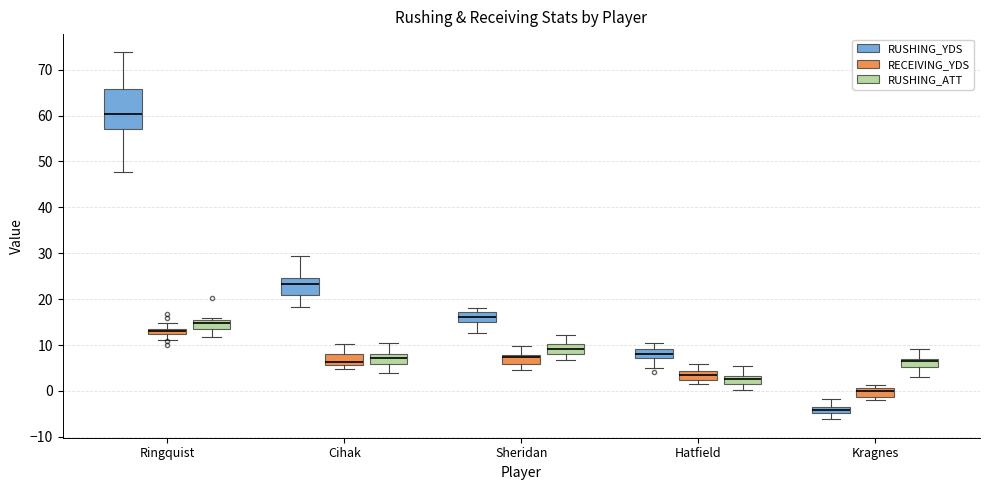

Comparing the boxes themselves (not the whiskers), which one is the tallest?

Ringquist (RUSHING_YDS)